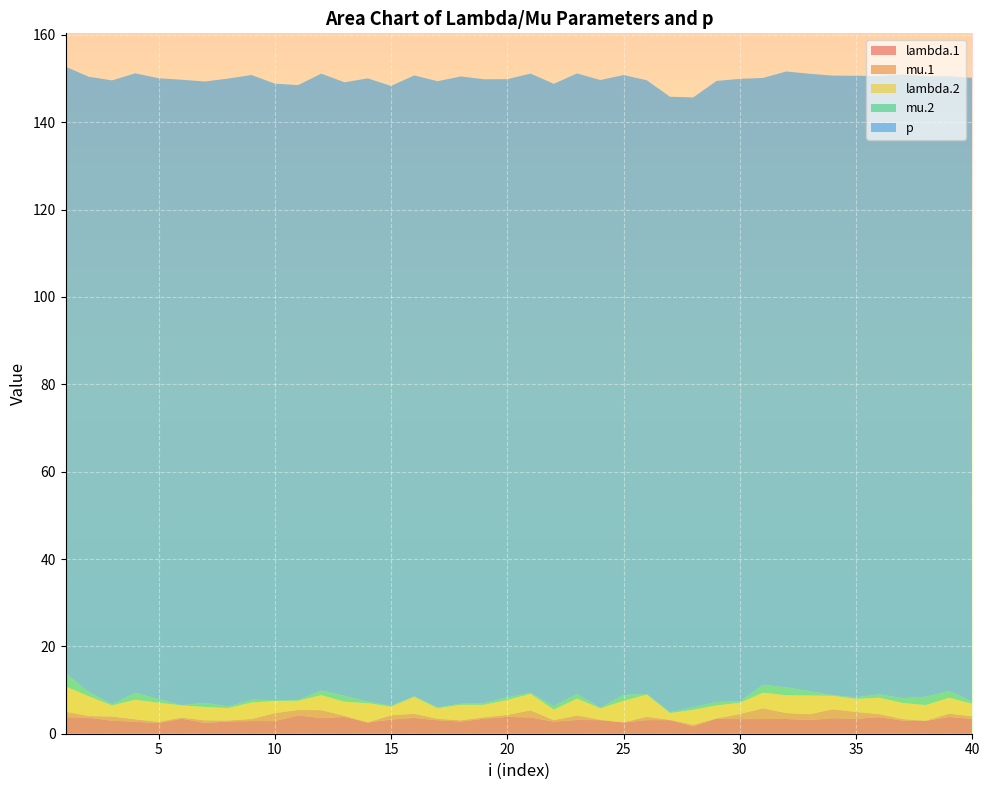

Reading left to right, list all the values displayed in this chart.

lambda.1: 1=3.8	2=3.7	3=3.0	4=2.8	5=2.4	6=3.4	7=2.5	8=2.8	9=2.9	10=2.9	11=4.2	12=3.6	13=3.9	14=2.6	15=3.3	16=3.6	17=3.1	18=2.8	19=3.4	20=3.9	21=3.7	22=2.8	23=3.2	24=3.1	25=2.6	26=3.1	27=3.1	28=1.7	29=3.5	30=3.3	31=3.4	32=3.4	33=3.1	34=3.6	35=3.4	36=3.8	37=3.0	38=2.9	39=3.9	40=3.4
mu.1: 1=1.3	2=0.4	3=1.0	4=0.5	5=0.3	6=0.2	7=0.6	8=0.2	9=0.5	10=1.8	11=1.2	12=1.8	13=0.2	14=0.0	15=1.0	16=0.9	17=0.3	18=0.3	19=0.3	20=0.5	21=1.6	22=0.3	23=1.0	24=0.1	25=0.0	26=0.8	27=0.1	28=0.4	29=0.0	30=1.2	31=2.4	32=1.3	33=1.3	34=2.0	35=1.6	36=0.7	37=0.3	38=0.0	39=0.8	40=0.6
lambda.2: 1=5.8	2=4.5	3=2.5	4=4.5	5=4.3	6=2.8	7=3.1	8=2.8	9=3.8	10=2.8	11=2.1	12=3.4	13=3.2	14=4.4	15=2.0	16=3.9	17=2.4	18=3.5	19=2.9	20=3.4	21=3.8	22=2.4	23=3.9	24=2.6	25=4.9	26=5.1	27=1.6	28=3.4	29=3.0	30=2.6	31=3.6	32=4.1	33=4.3	34=3.1	35=3.0	36=3.8	37=3.7	38=3.6	39=3.6	40=2.9
mu.2: 1=3.1	2=1.0	3=0.3	4=1.6	5=0.8	6=0.1	7=0.9	8=0.4	9=0.7	10=0.2	11=0.2	12=1.1	13=1.4	14=0.4	15=0.2	16=0.2	17=0.2	18=0.3	19=0.4	20=0.6	21=0.3	22=0.8	23=1.1	24=0.1	25=1.4	26=0.2	27=0.2	28=0.6	29=0.8	30=0.3	31=1.8	32=1.8	33=1.0	34=0.1	35=0.4	36=0.8	37=1.1	38=1.9	39=1.6	40=0.5
p: 1=138.8	2=140.9	3=142.9	4=141.8	5=142.1	6=143.2	7=142.3	8=143.8	9=143.0	10=141.2	11=140.8	12=141.2	13=140.5	14=142.7	15=141.9	16=142.1	17=143.4	18=143.6	19=142.8	20=141.6	21=141.7	22=142.5	23=142.1	24=143.7	25=141.9	26=140.5	27=140.9	28=139.6	29=142.2	30=142.5	31=139.0	32=141.0	33=141.4	34=141.9	35=142.3	36=141.6	37=142.8	38=142.1	39=140.8	40=142.8